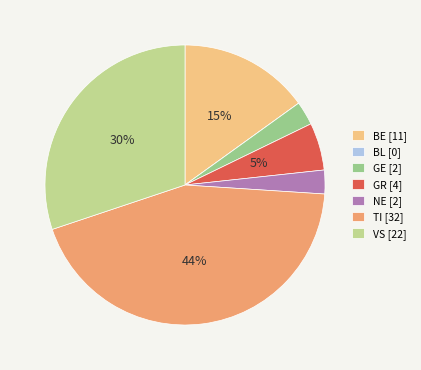

Which has a higher value, GR [4] or TI [32]?

TI [32]